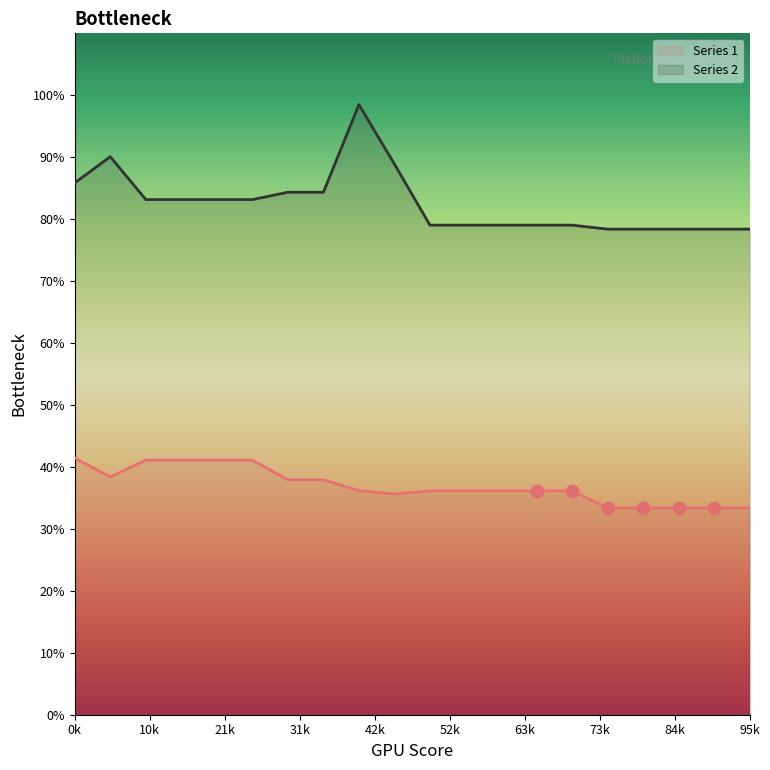

Which series contains the highest Y value?

Series 2